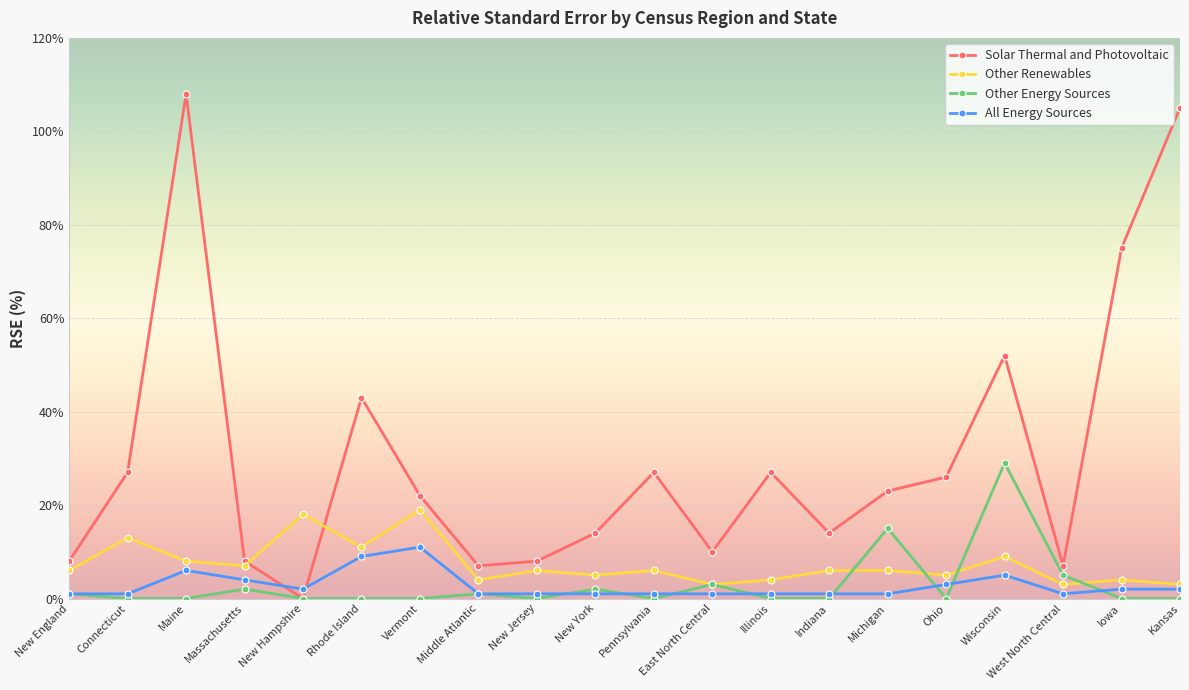

What is the value of the Solar Thermal and Photovoltaic point at the 4th from the left?

8